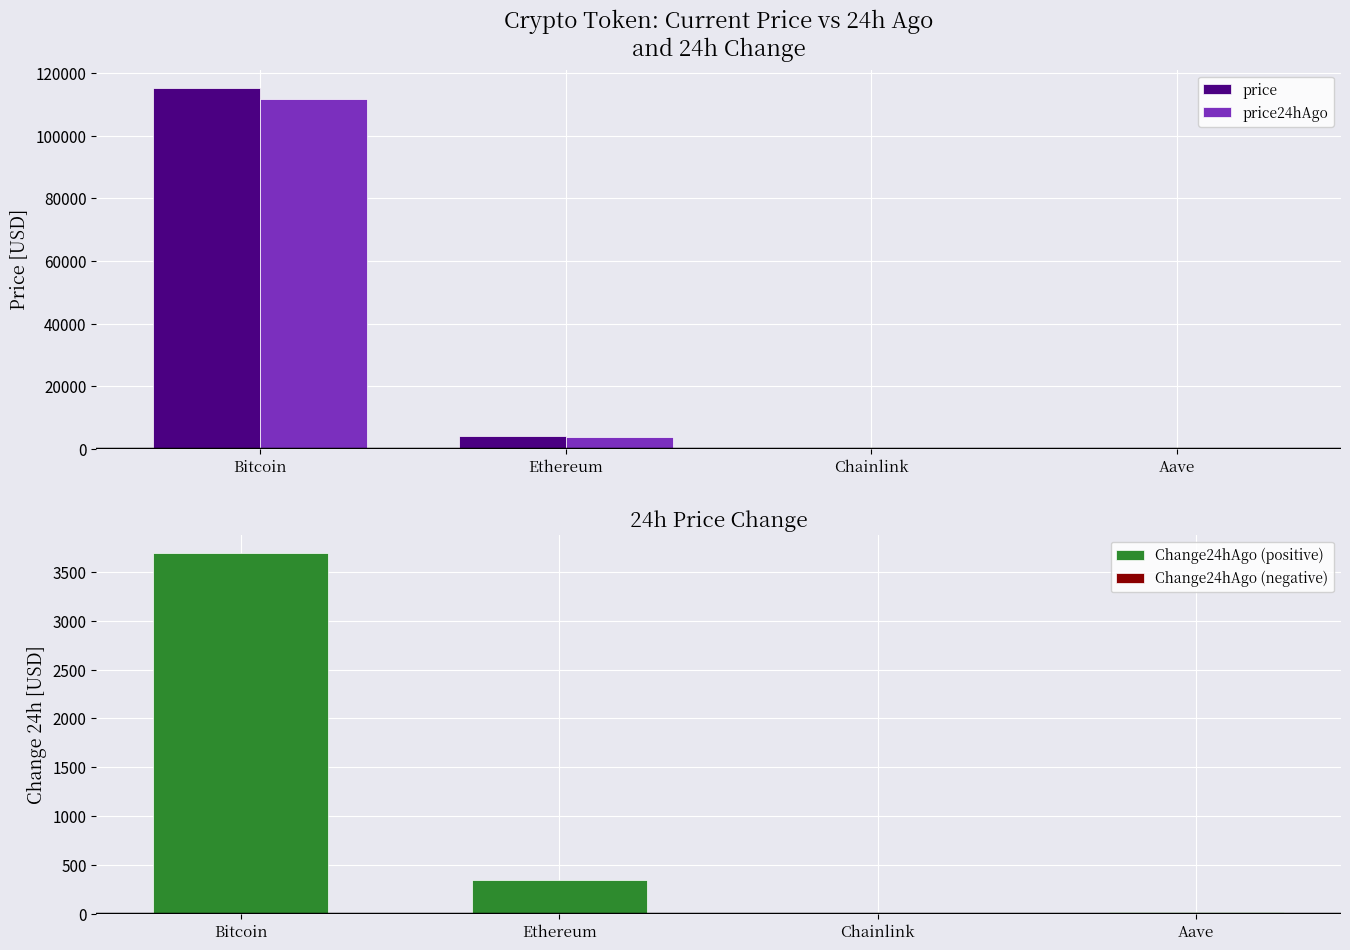

What value does the Change24hAgo (positive) series have at Chainlink?

2.1